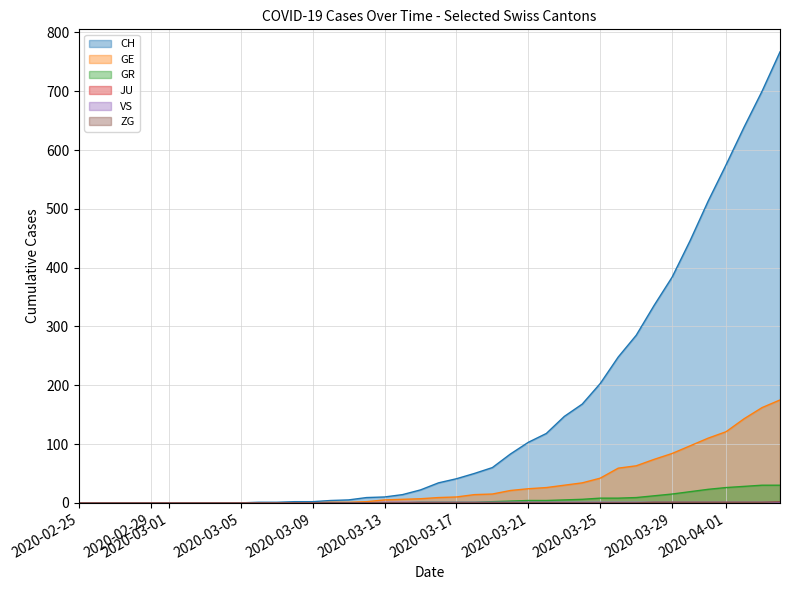

What is the highest value of the ZG series?

2